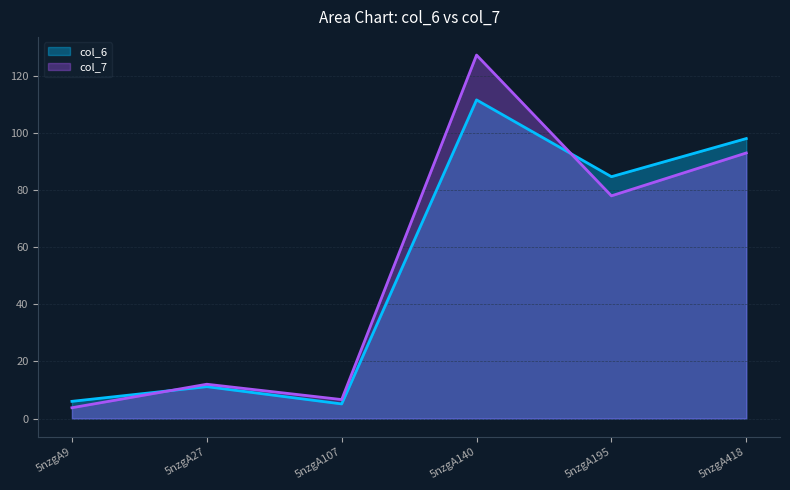

Between 5nzgA107 and 5nzgA27, which is larger?

5nzgA27